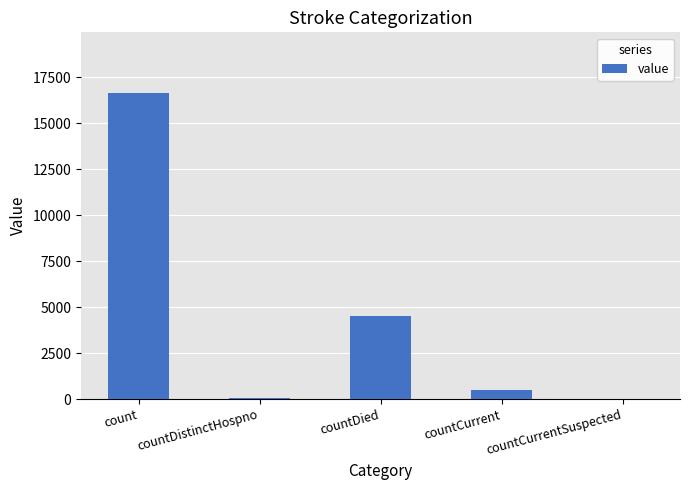

What is the maximum value shown in the chart?

16621